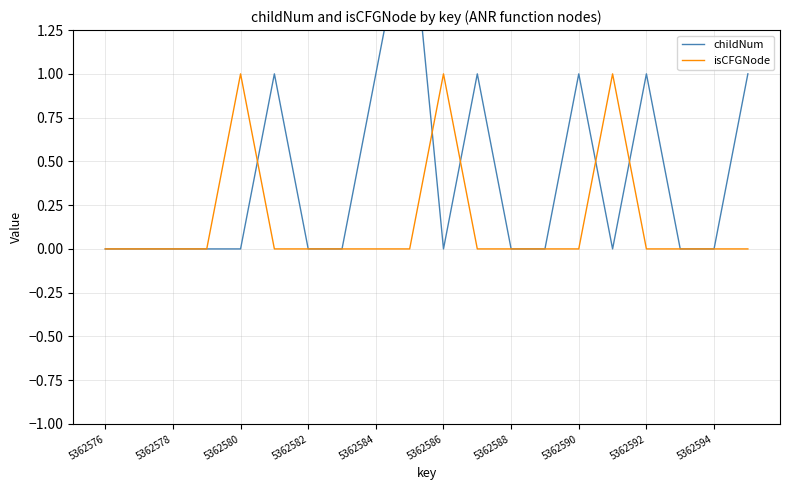

How many values in the isCFGNode series exceed 0?

3